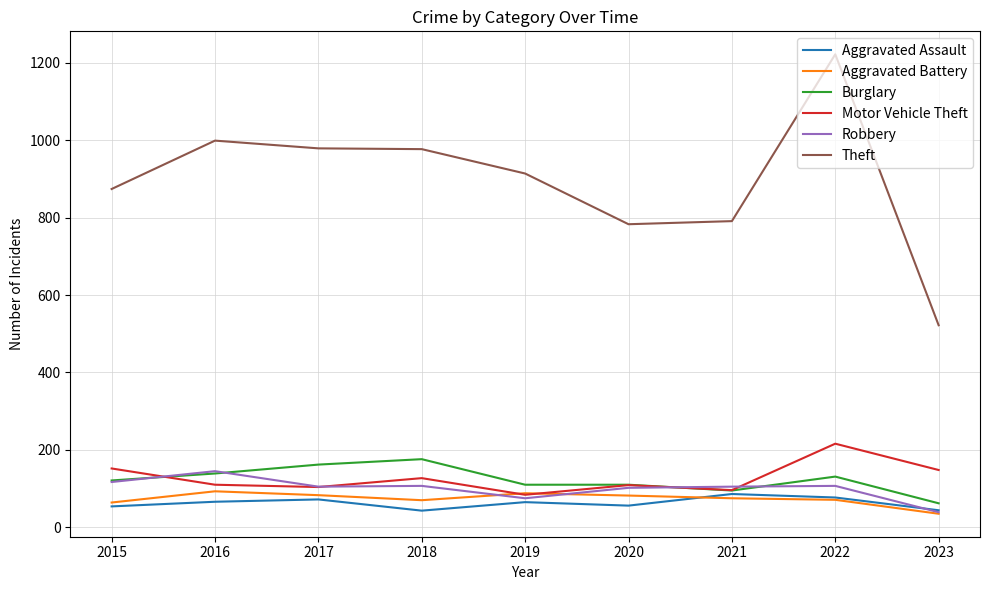

Which series has the largest range (max minus min)?

Theft